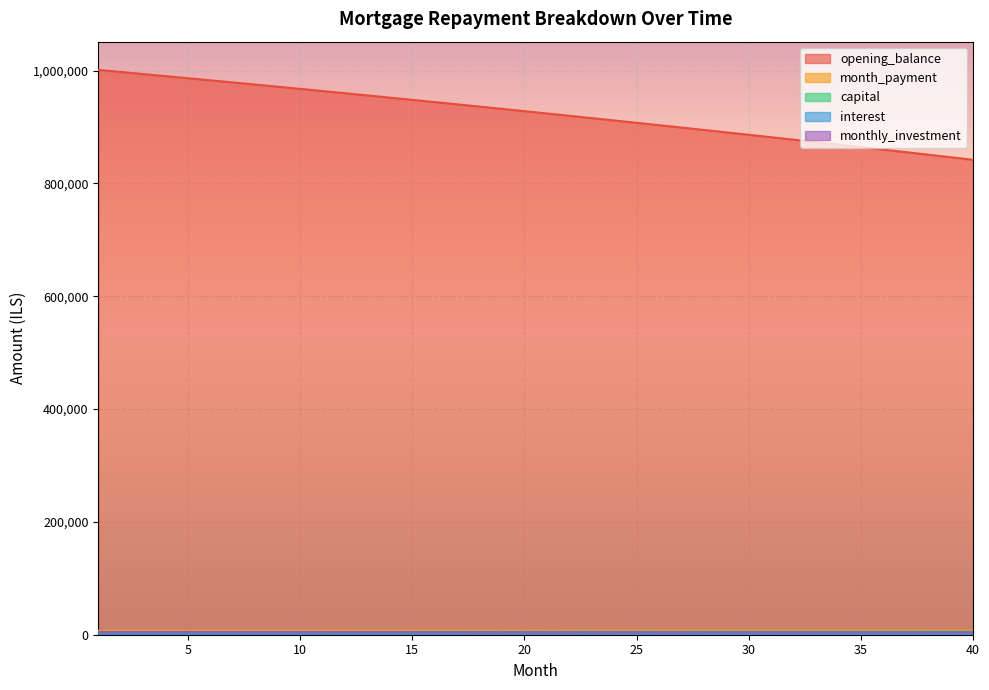

At which category is the sum across all series the highest?

1